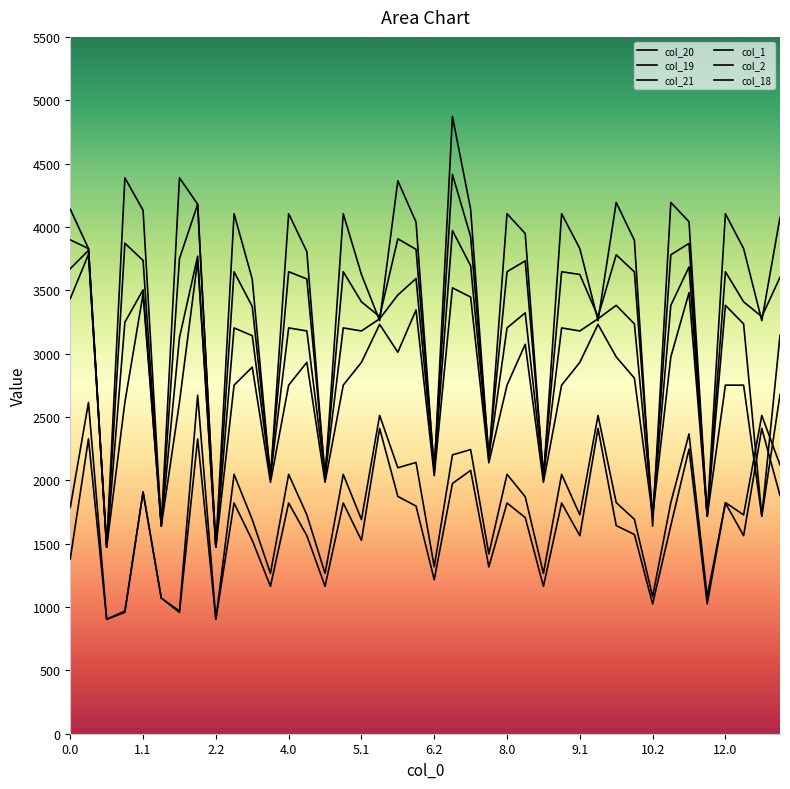

What is the difference between the maximum and minimum values in the col_1 series?

1768.8